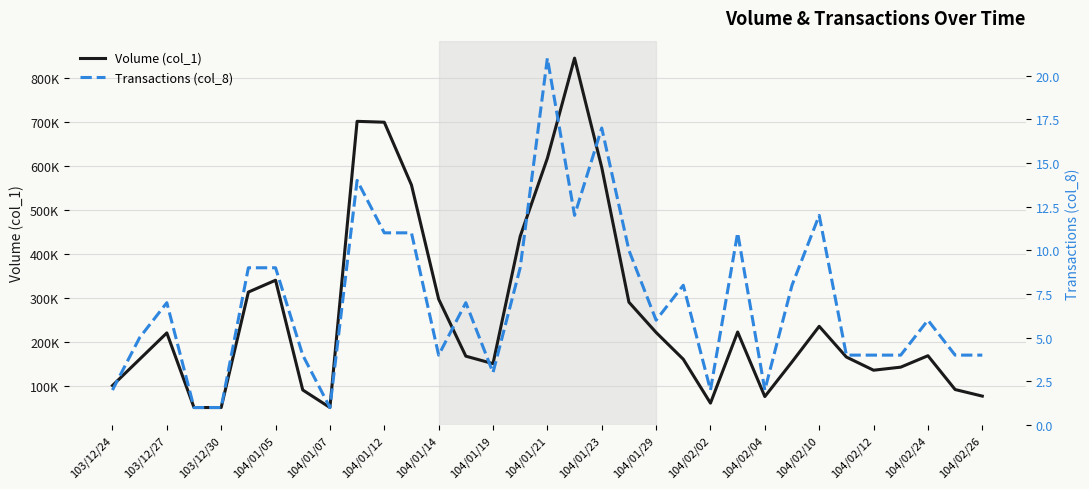

Which has a higher value, 104/02/24 or 21?

104/02/24